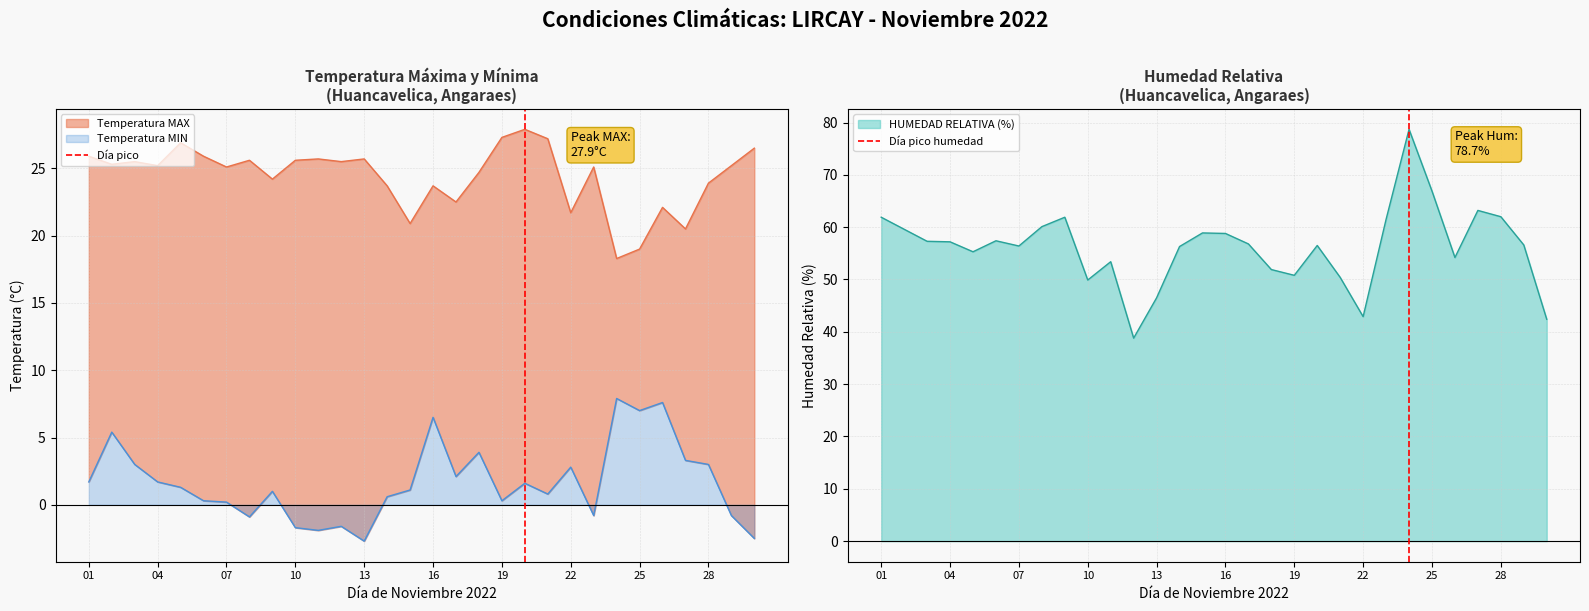

How many values in Día pico are above zero?

1